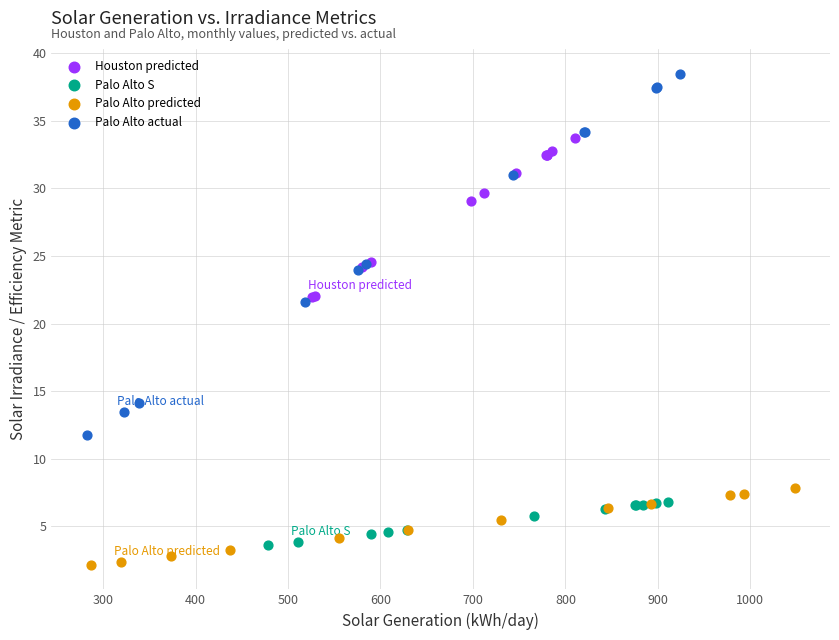

What are all the series names shown in the legend?

Houston predicted, Palo Alto S, Palo Alto predicted, Palo Alto actual